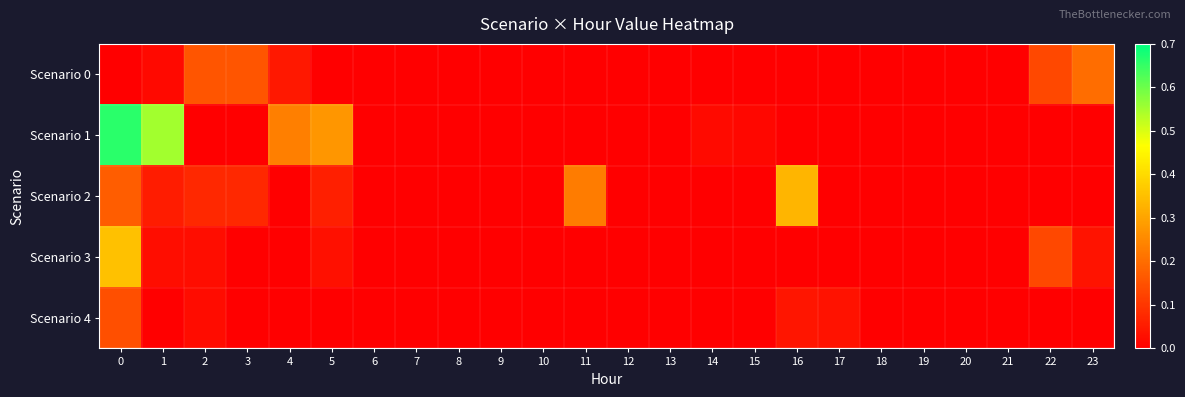

At how many categories does at least one series exceed 0?

15